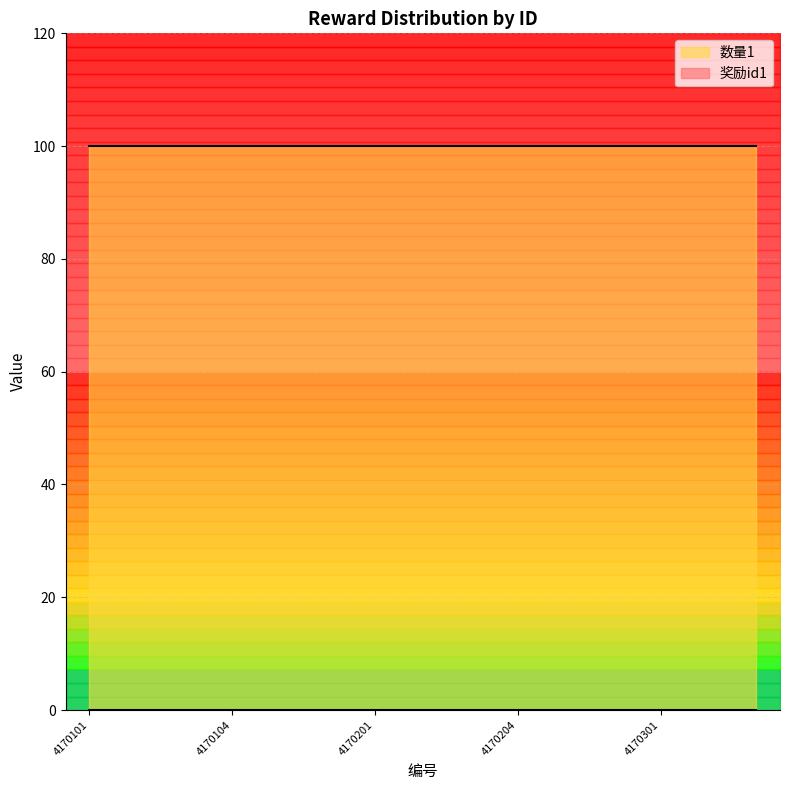

True or false: 数量1 has more than 0 points higher than both neighbors.

False